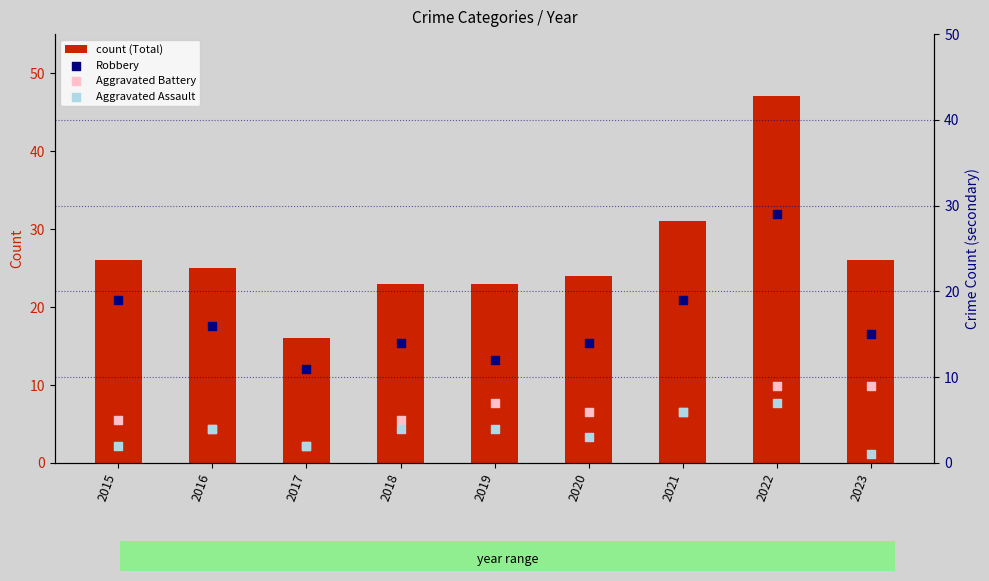

At which category is the sum across all series the highest?

2022